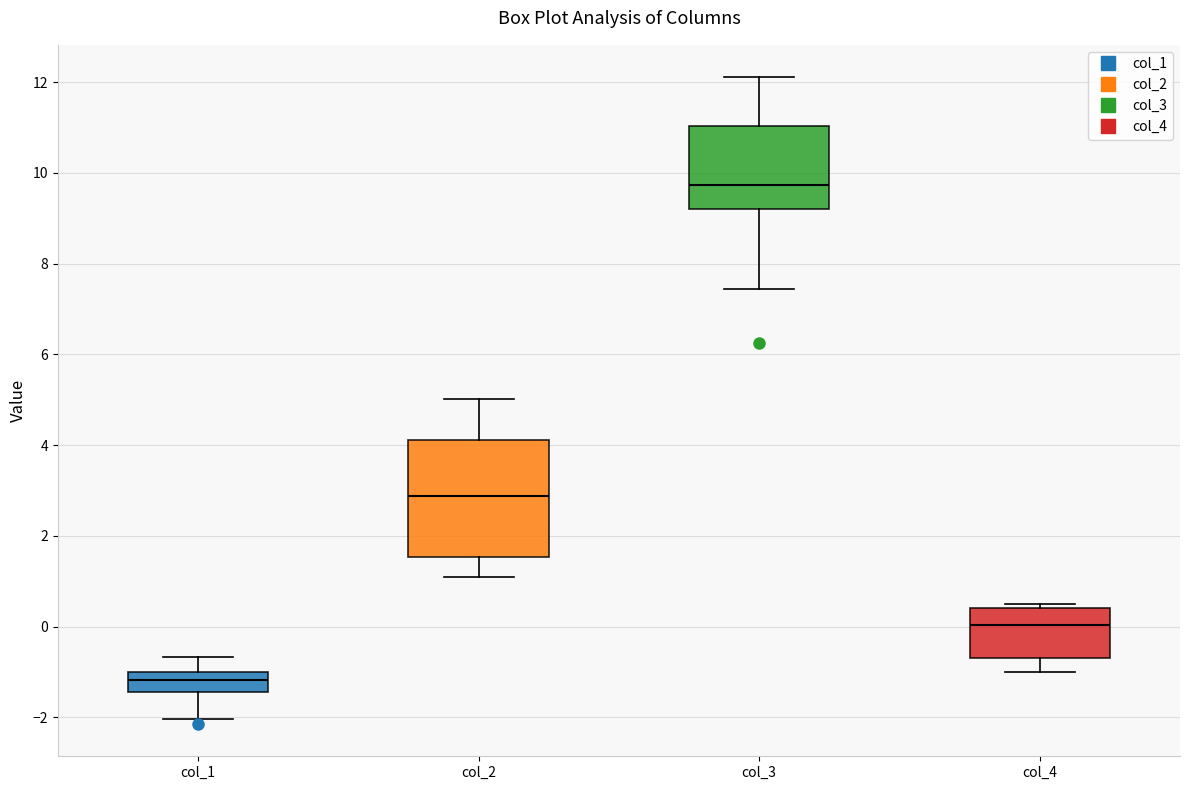

Which box's median line is the lowest?

col_1